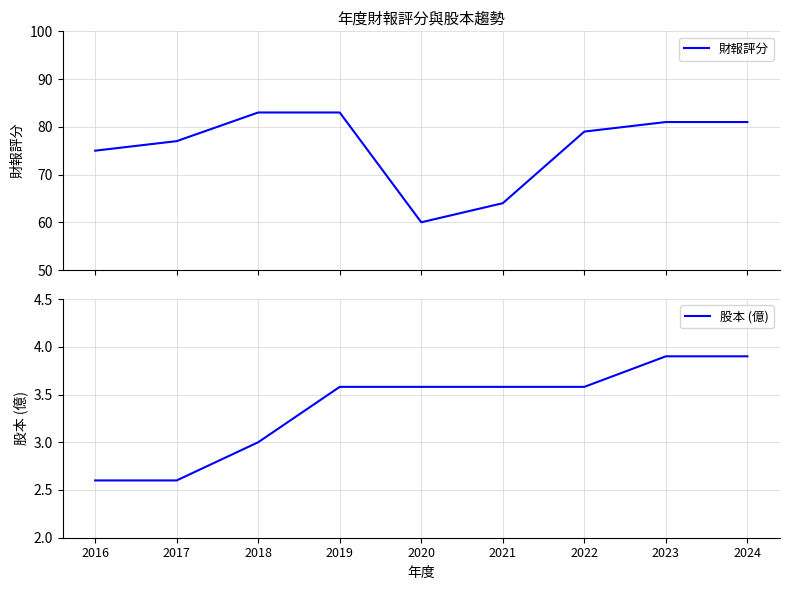

The value of 財報評分 at 2023 is 81.0. True or false?

True